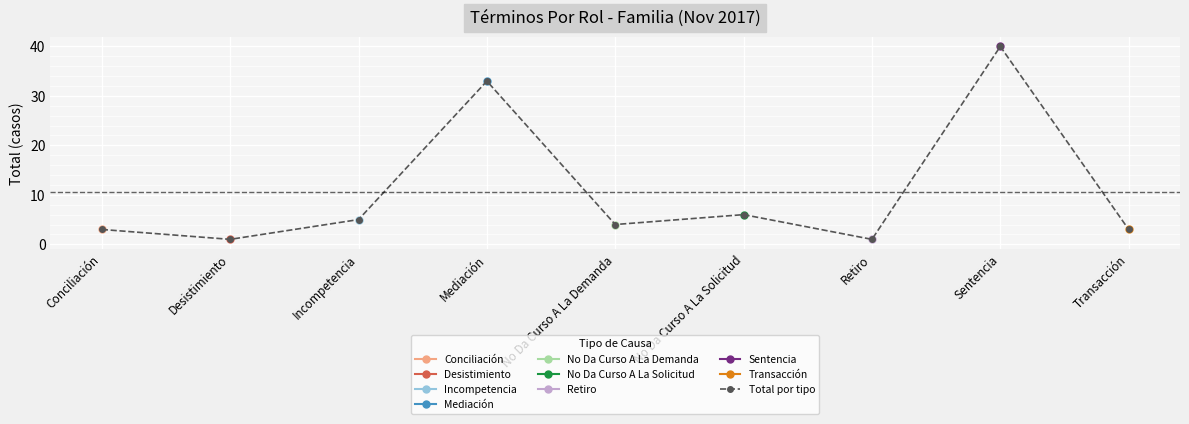

How many lines are shown in the chart?

1